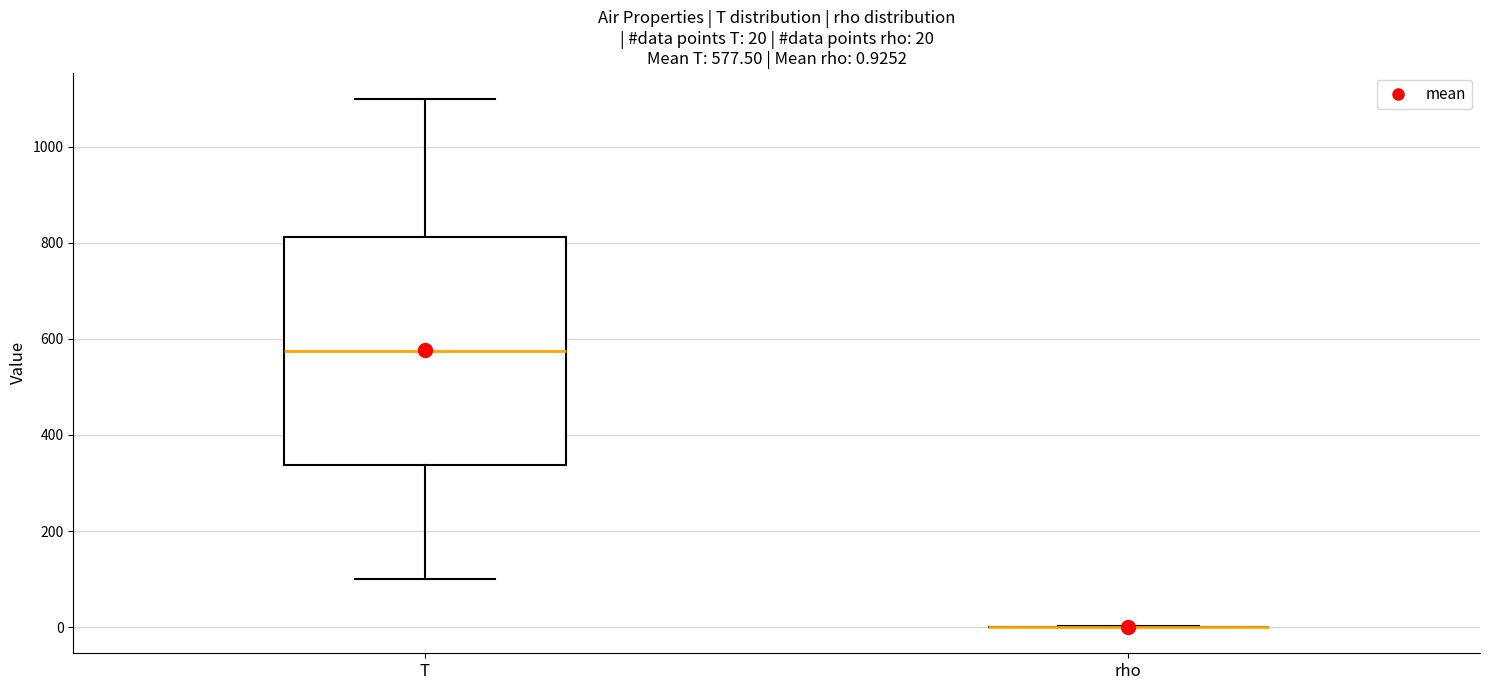

Comparing the boxes themselves (not the whiskers), which one is the tallest?

T